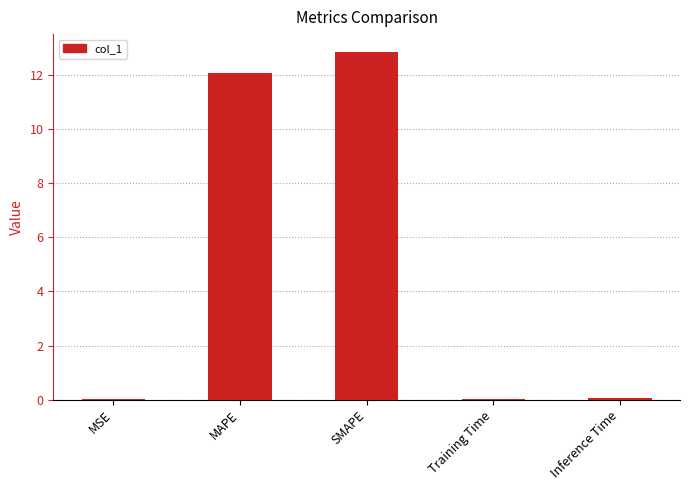

Are the bars horizontal?

No